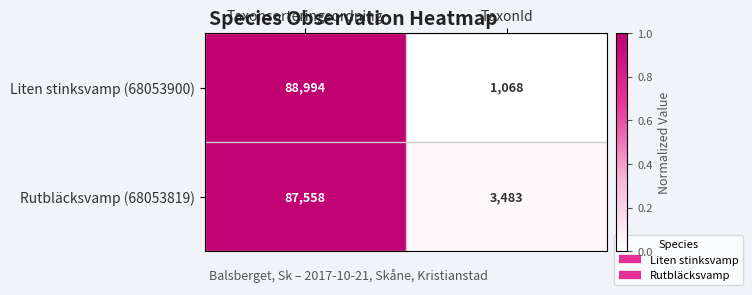

What is the maximum value shown in the chart?

88994